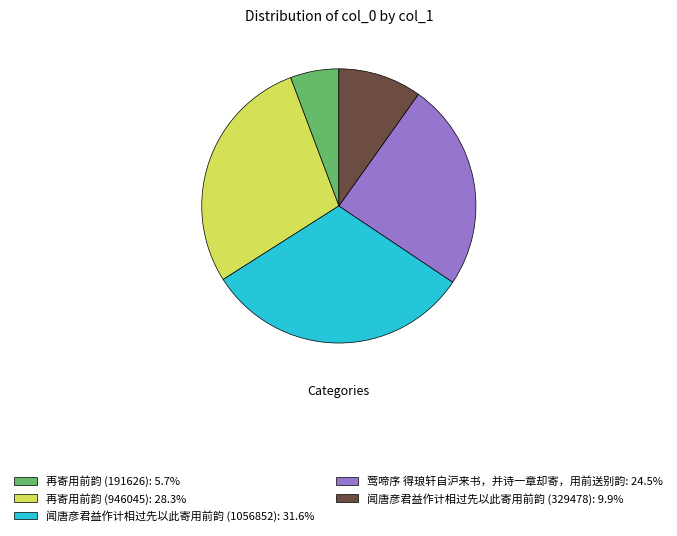

Does any single category account for the majority?

No